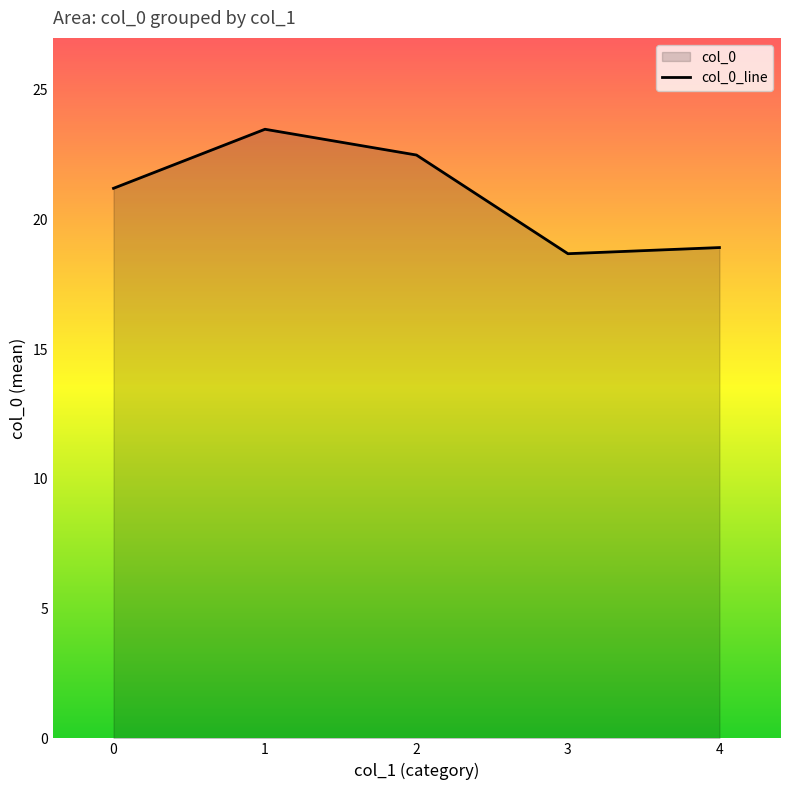

True or false: there are more than 0 points higher than both neighbors.

True